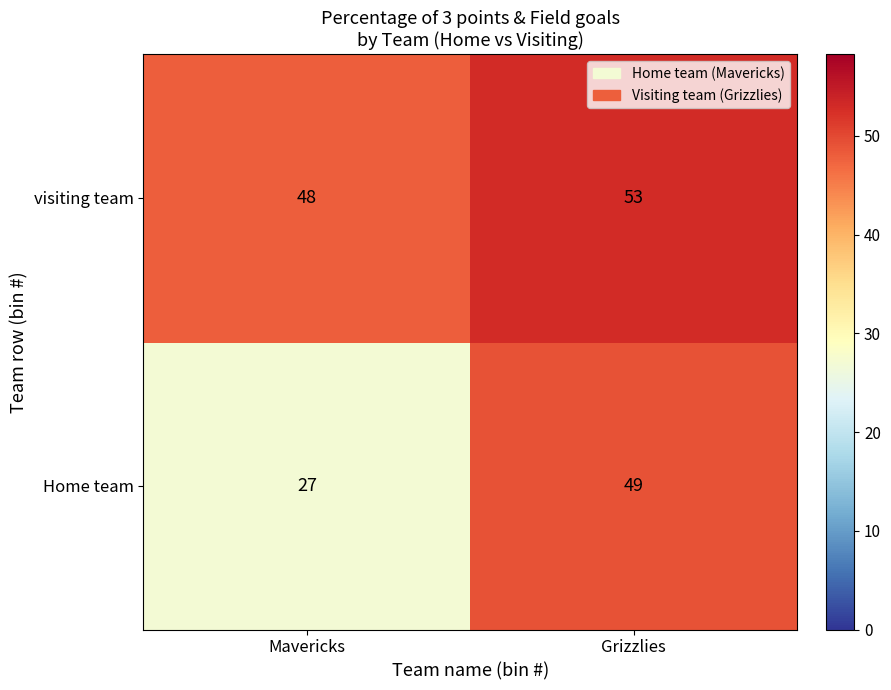

What is the difference between the maximum and minimum values in the visiting team series?

5